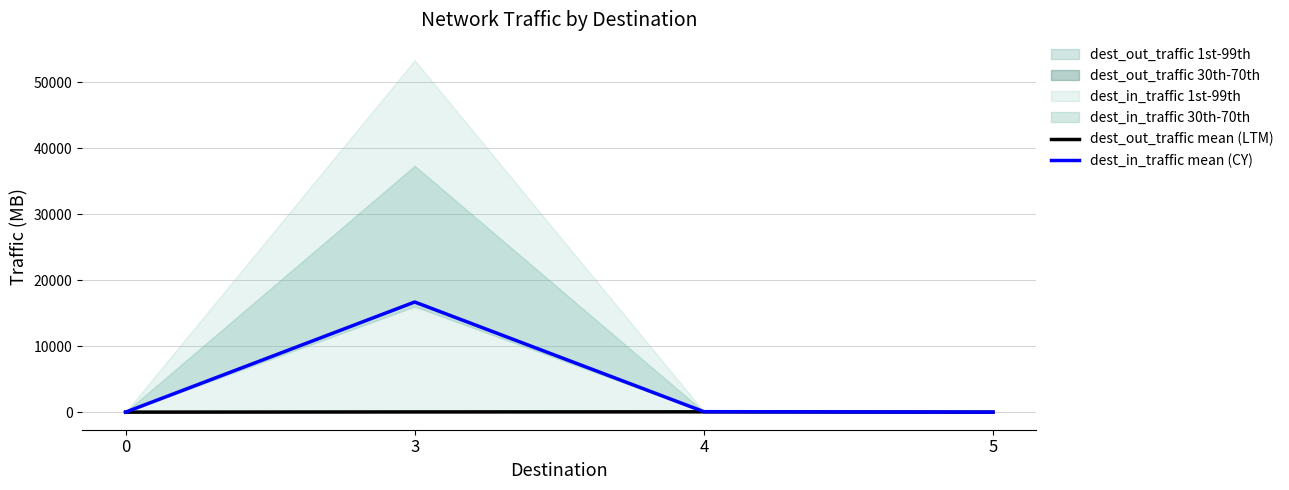

How many data points in dest_out_traffic mean (LTM) are less than 31?

2